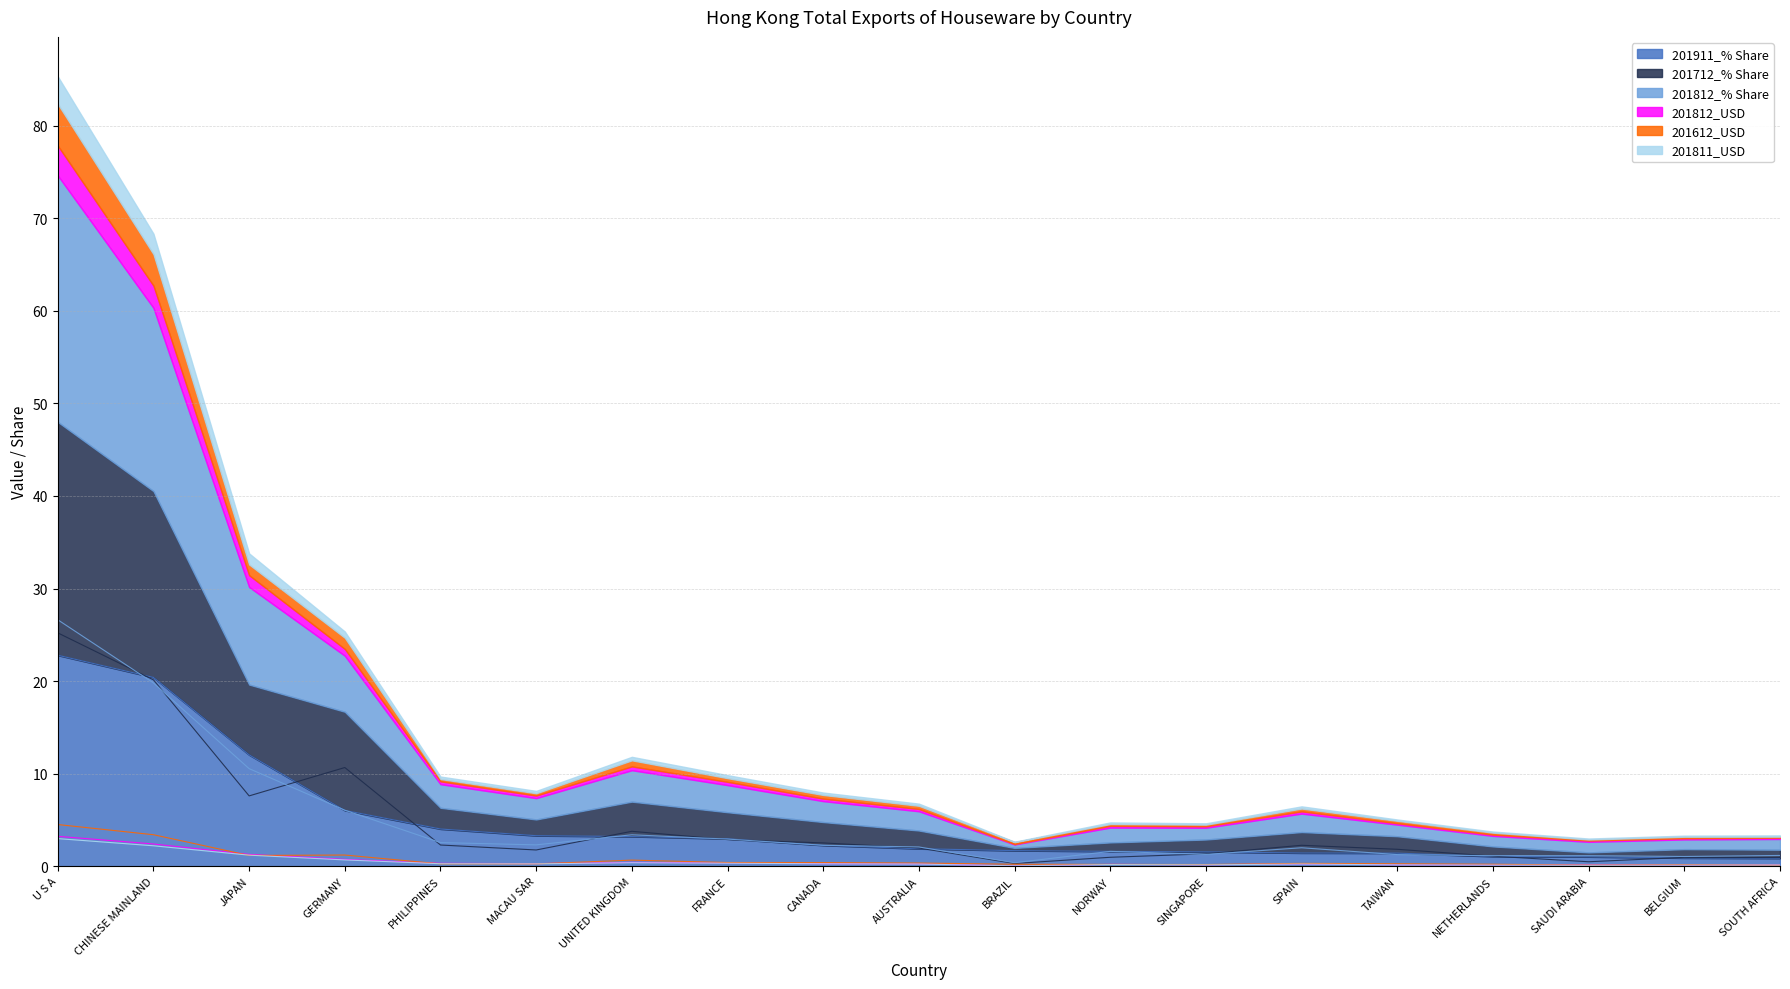

Which series has the largest range (max minus min)?

201812_% Share